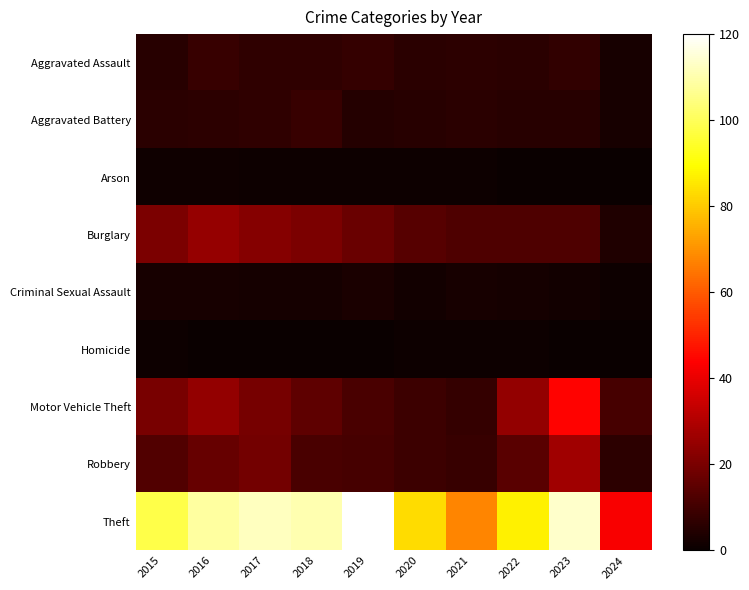

Which series has the largest range (max minus min)?

Theft